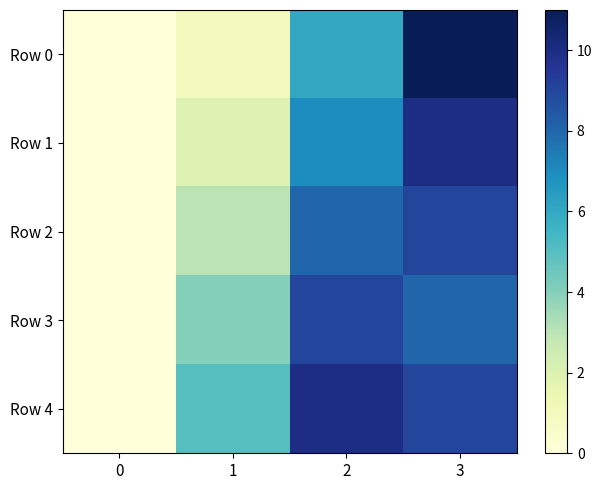

How many distinct data groups are displayed?

5